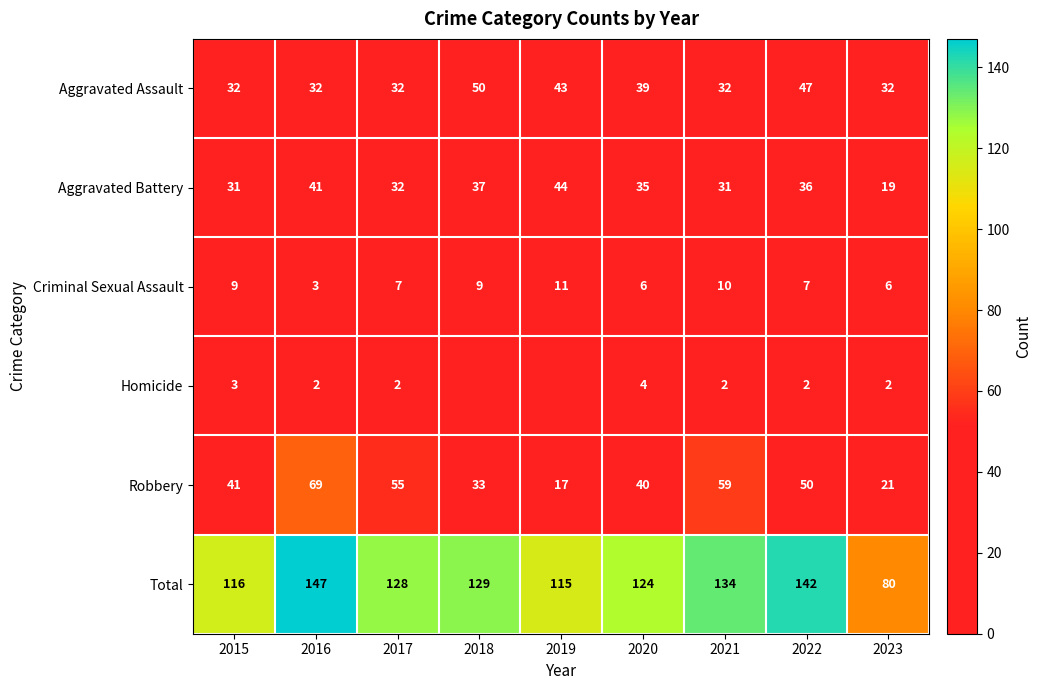

Is the value of Aggravated Battery at 2017 greater than the value of Robbery at 2021?

No